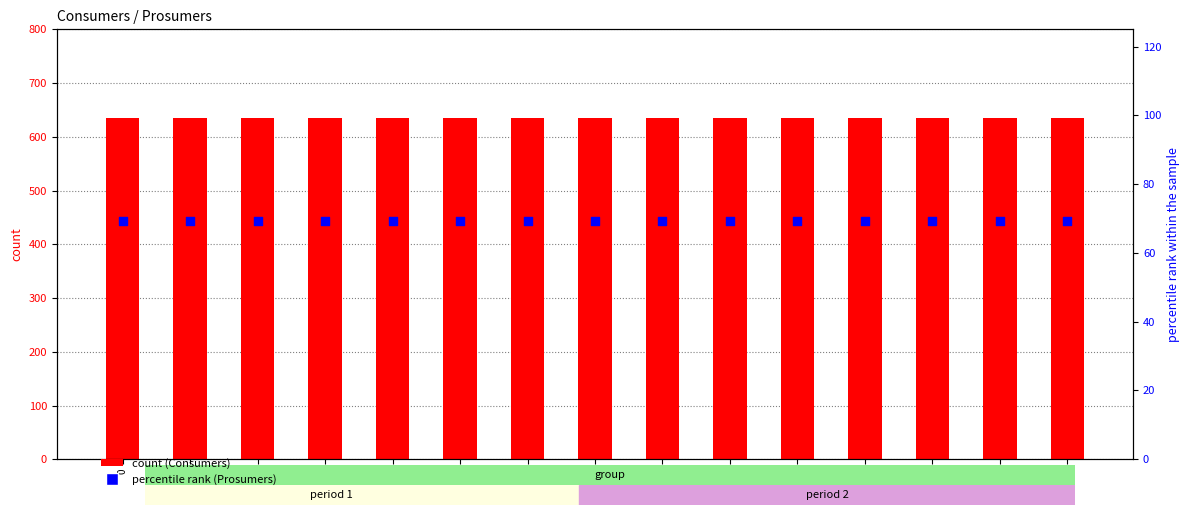

Which series reaches the minimum Y coordinate?

Prosumers (percentile rank)